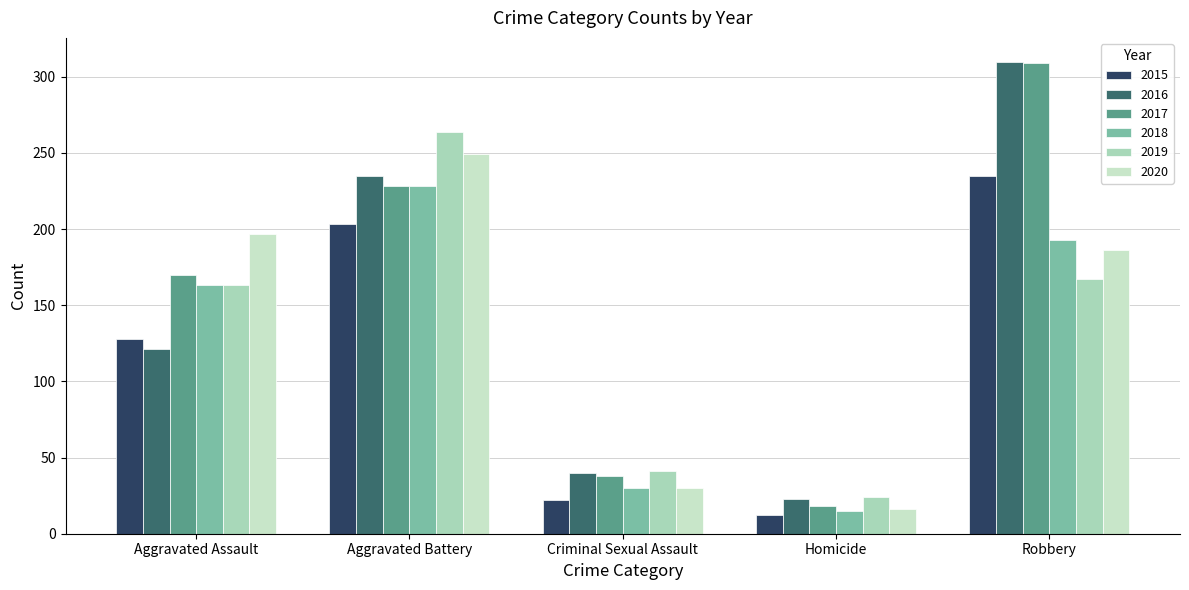

At how many categories does at least one series exceed 61?

3